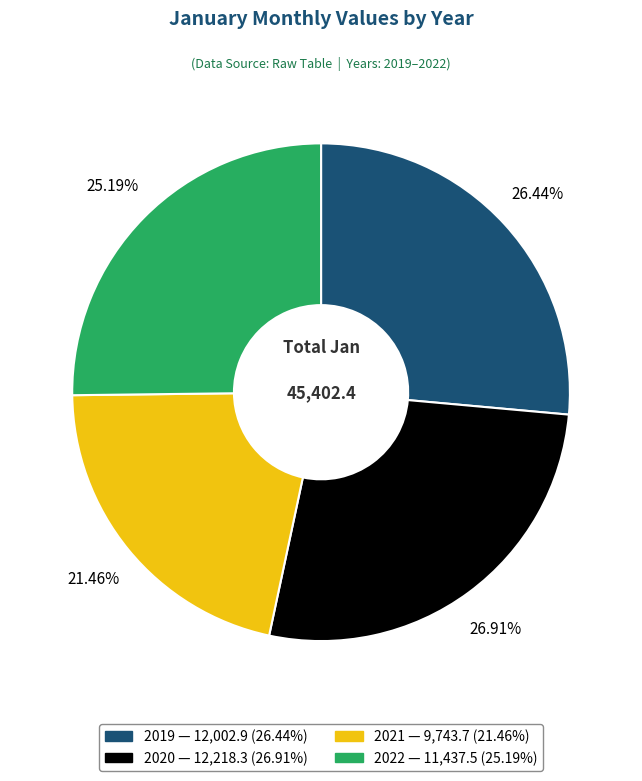

To the nearest percent, what is the combined percentage of 2019 and 2022?

52%